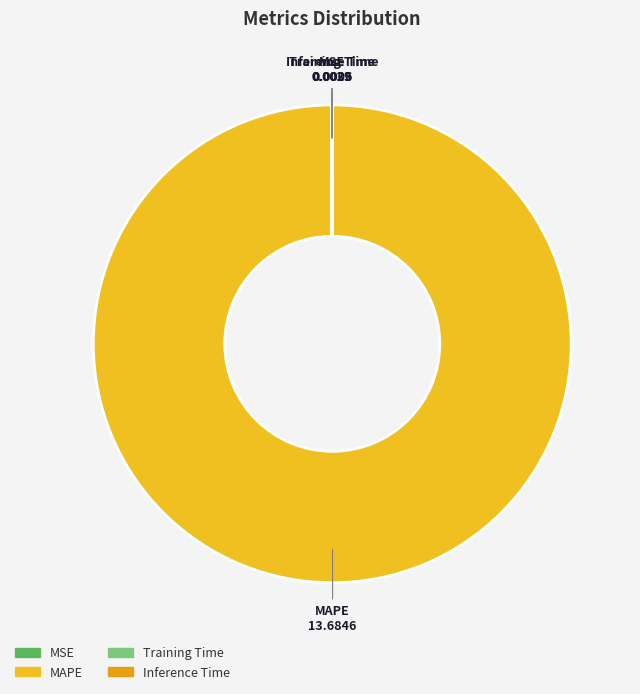

Does any single category account for the majority?

Yes